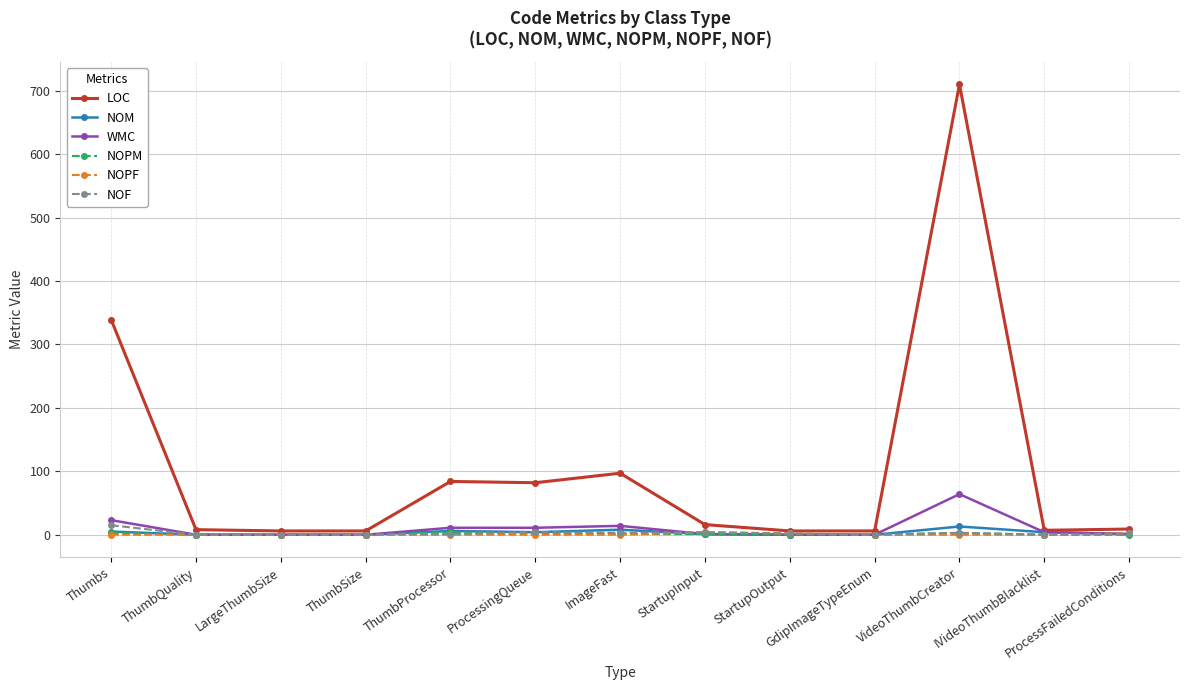

Which category has the highest value across all series?

VideoThumbCreator